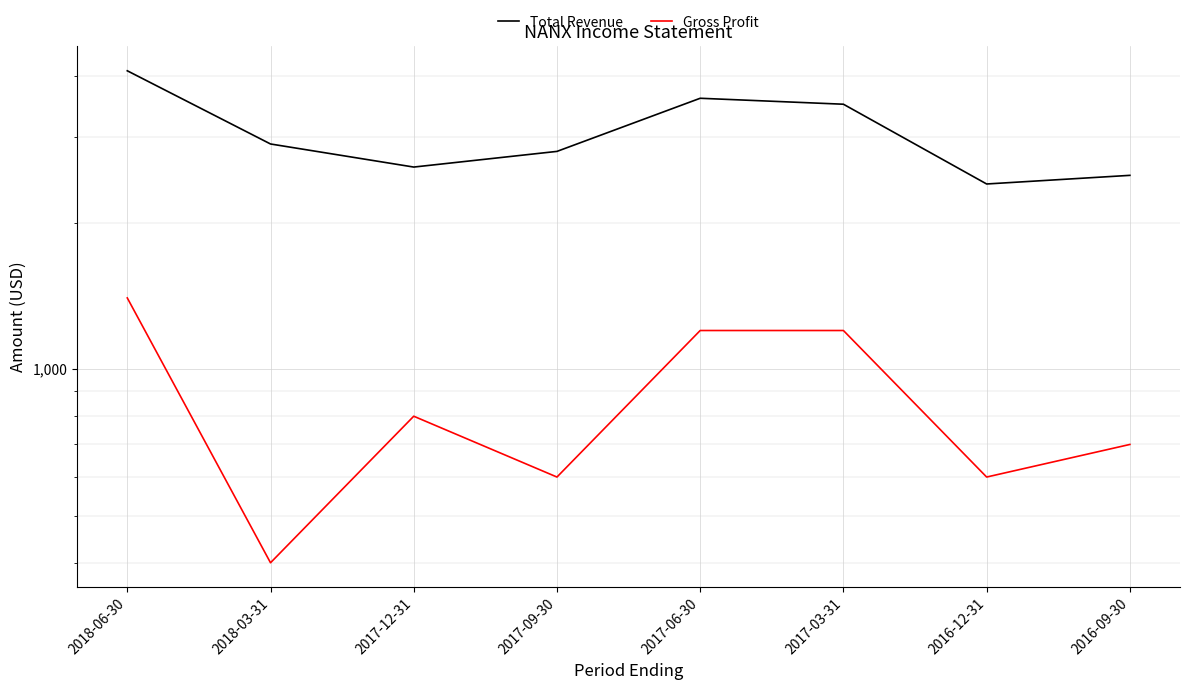

What is the total value across all series at 2016-12-31?

3000